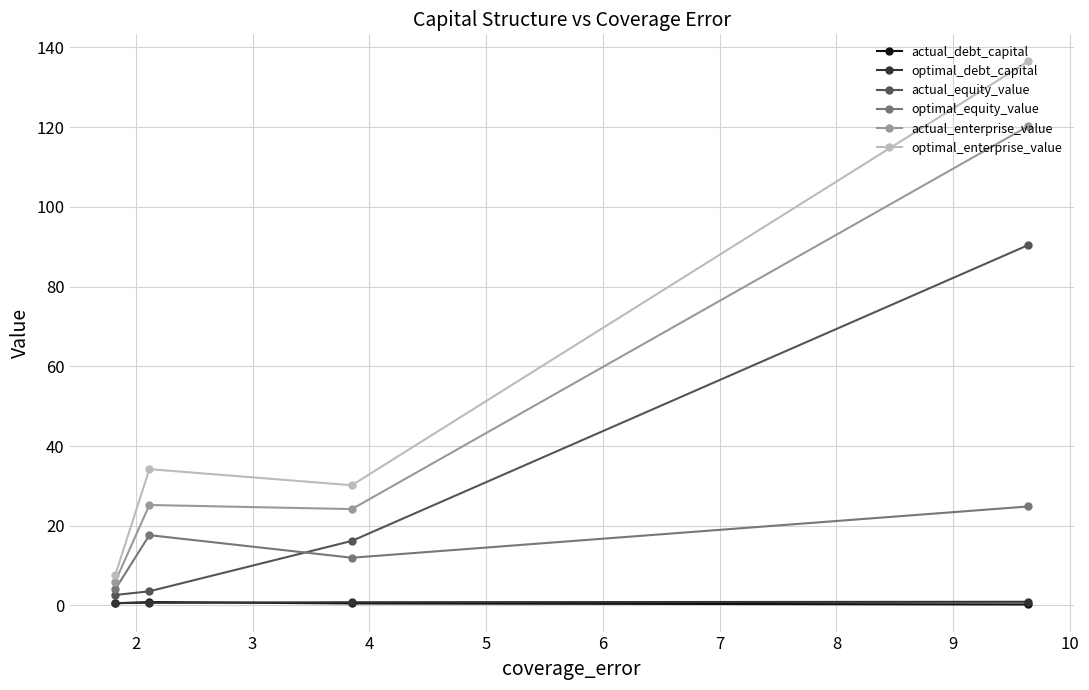

What is the greatest value displayed?

136.5